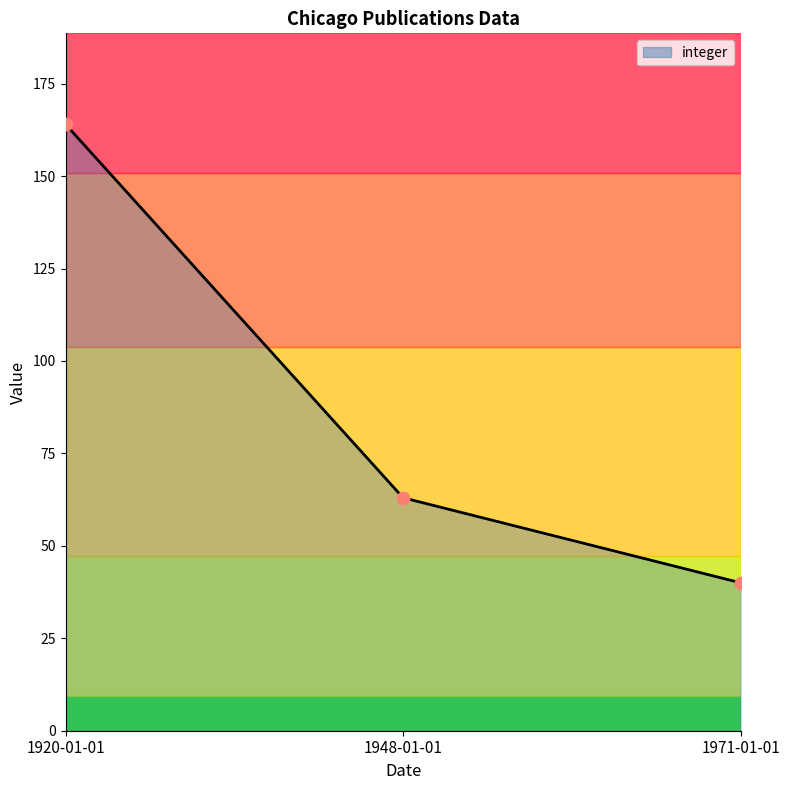

Between 1971-01-01 and 1948-01-01, which is larger?

1948-01-01